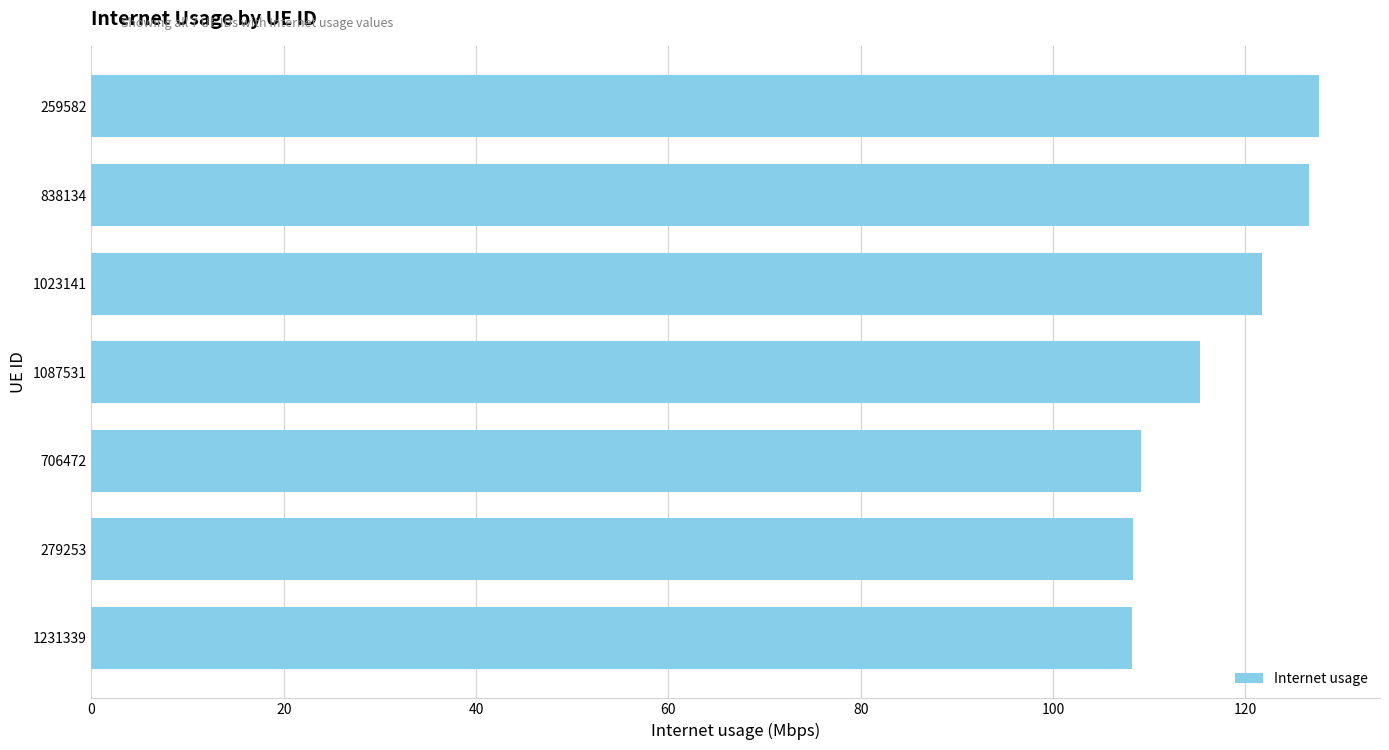

What is the sum of all values?

816.8